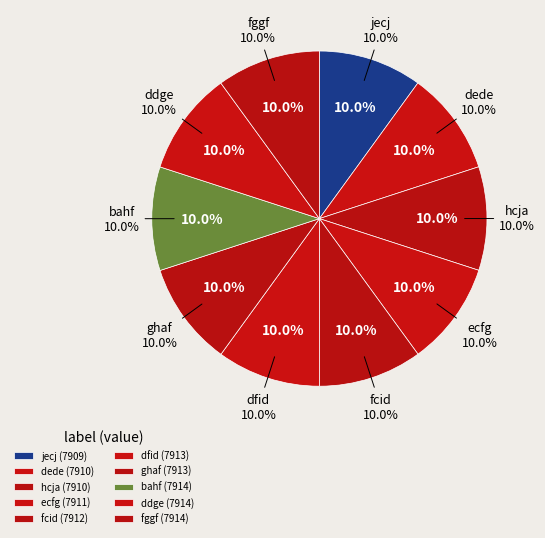

Between ecfg and ghaf, which is larger?

ghaf